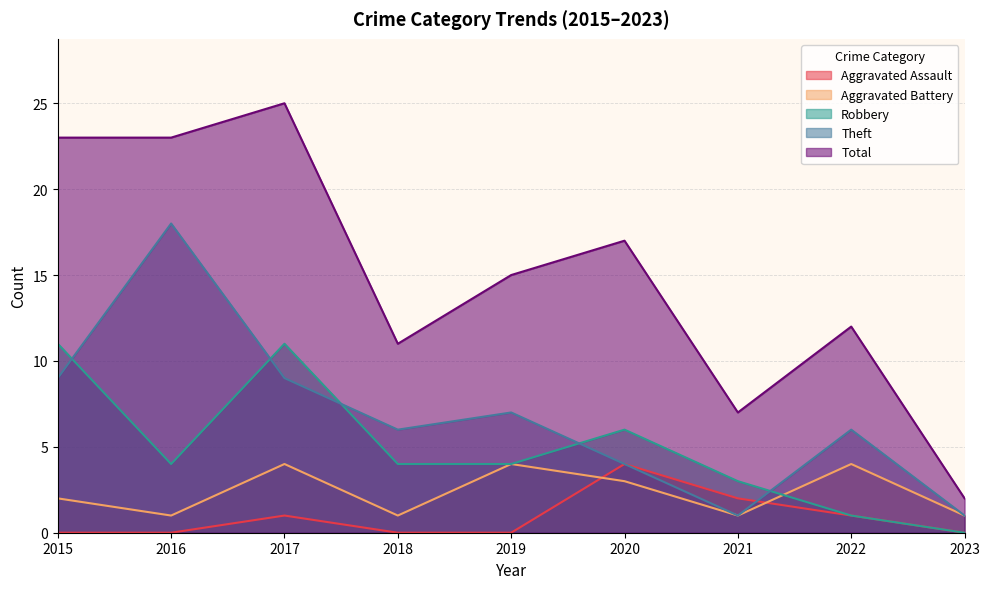

What is the maximum value shown in the chart?

25